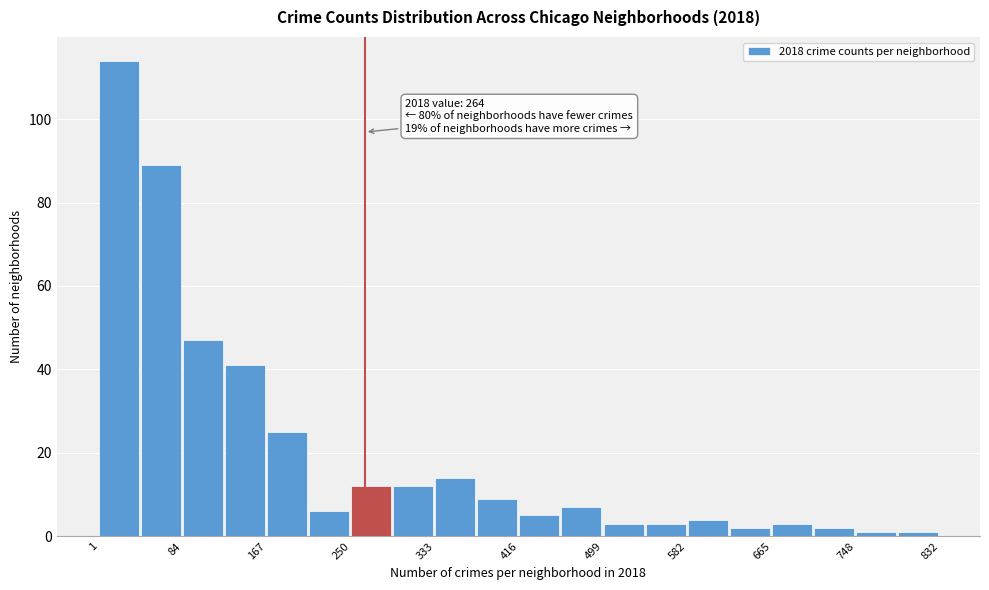

Over which range of the x-axis is the bar tallest?

0 to 40